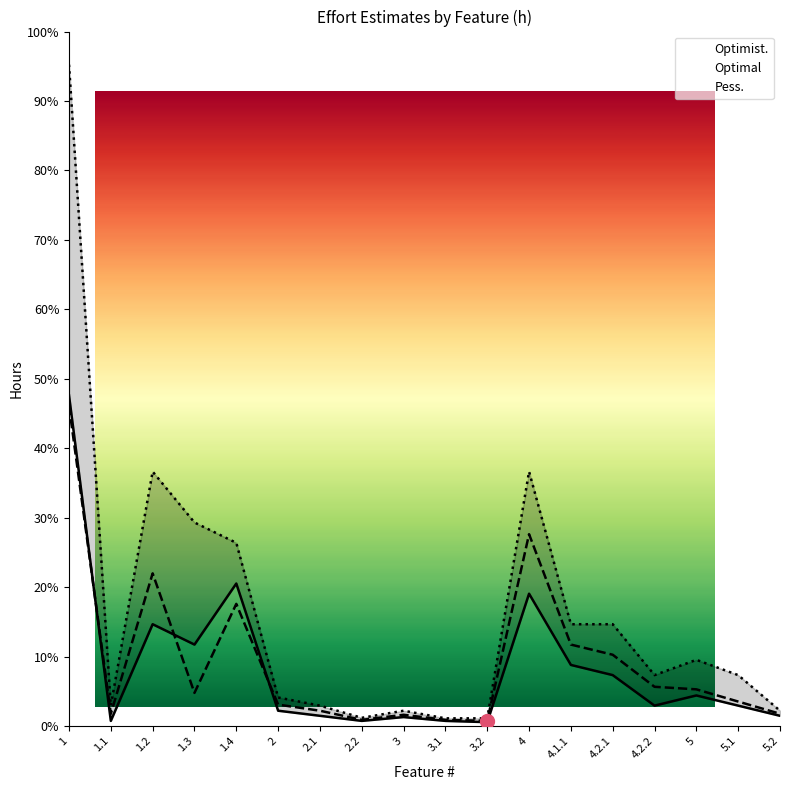

How many distinct data groups are displayed?

3